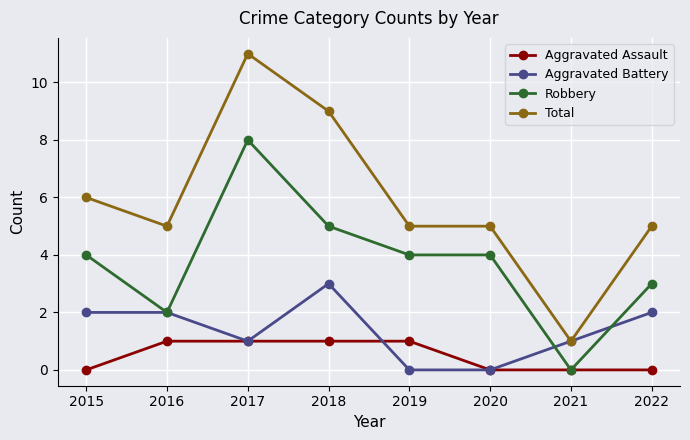

What are all the series names shown in the legend?

Aggravated Assault, Aggravated Battery, Robbery, Total